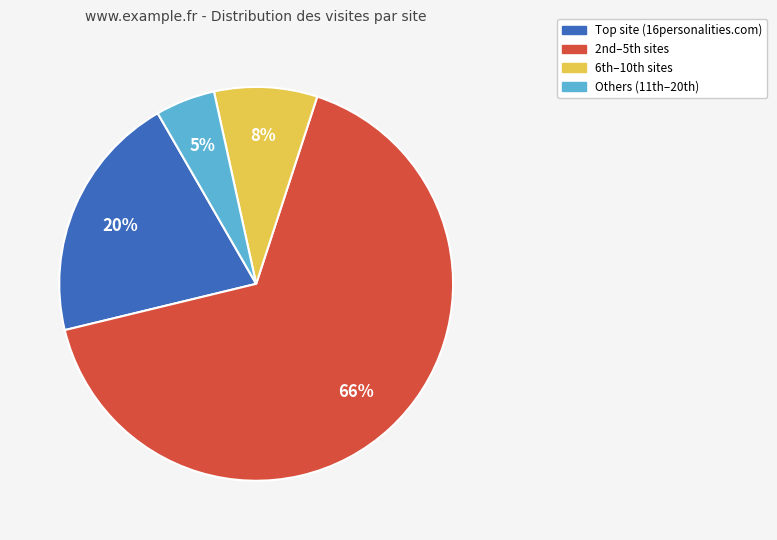

Does any single category account for the majority?

Yes